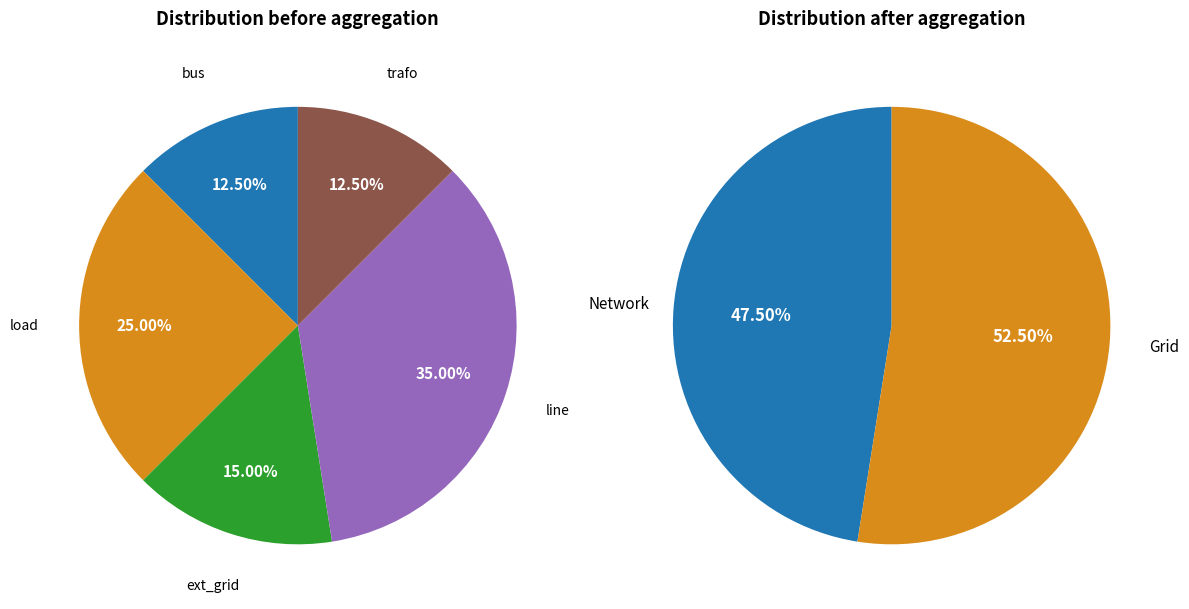

Combined, do trafo and line account for over 50%?

No